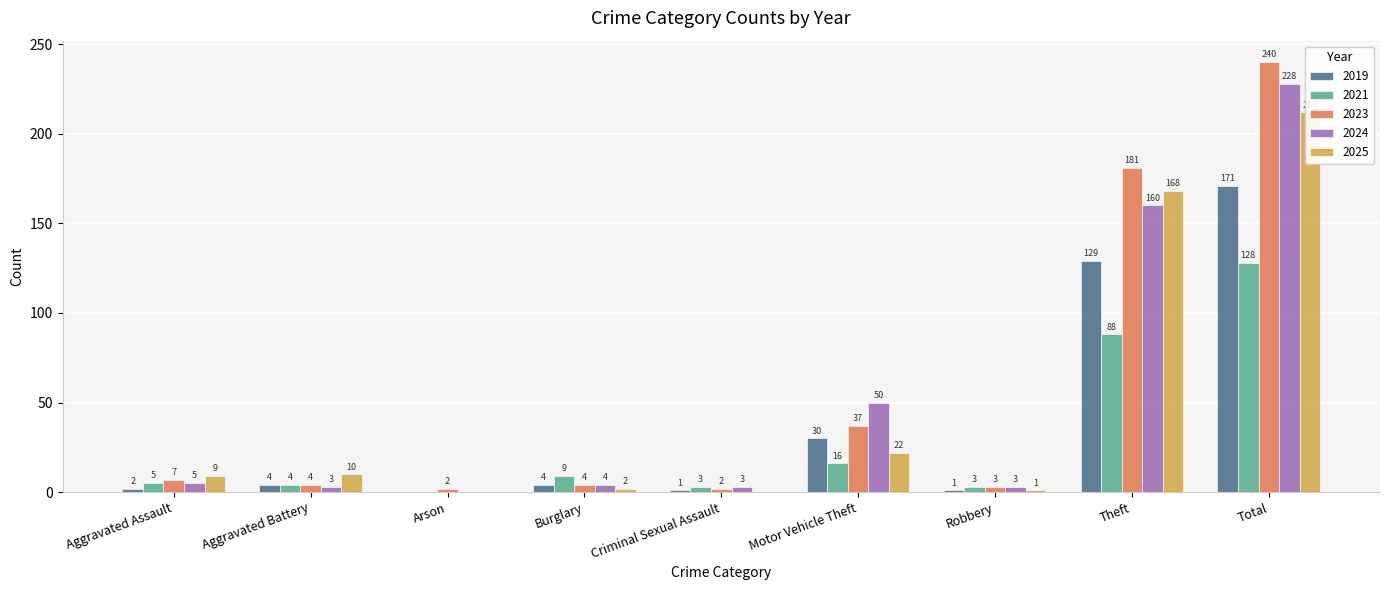

What is the maximum value for 2019?

171